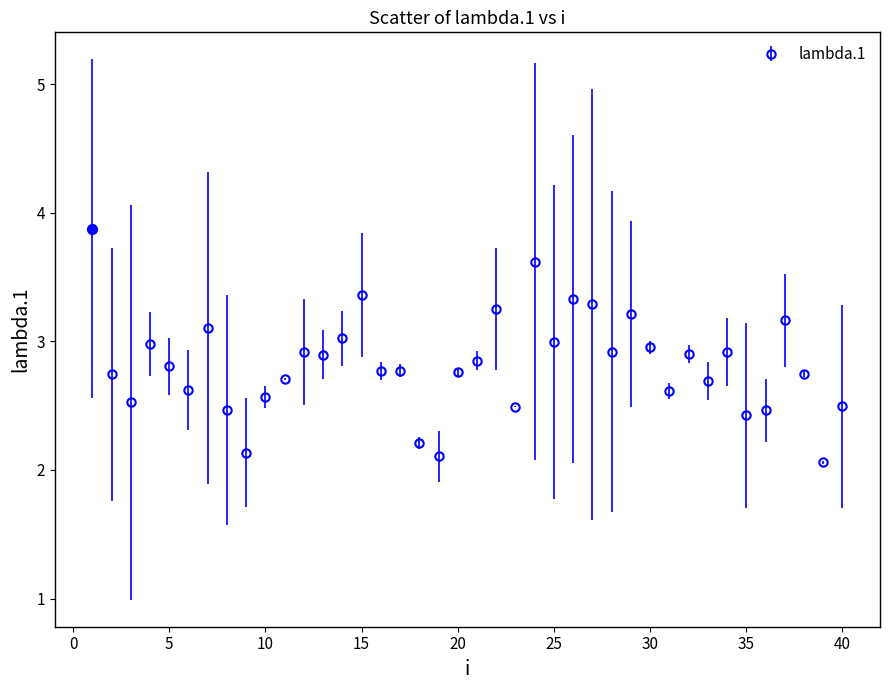

What is the difference between the maximum and minimum values?

1.8